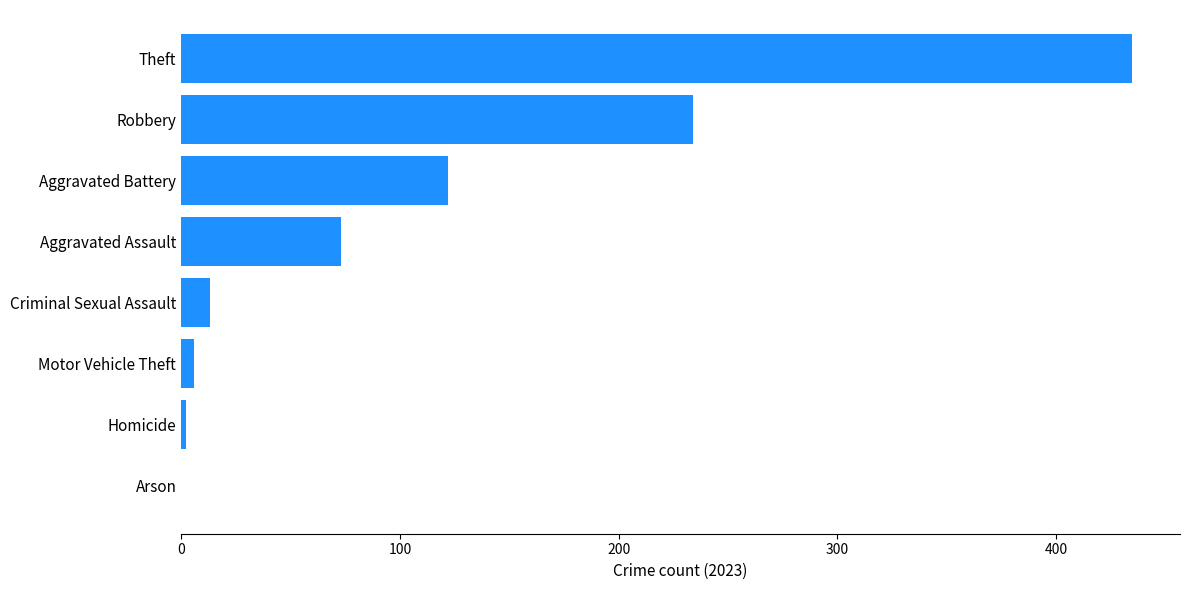

What is the sum of all values?

885